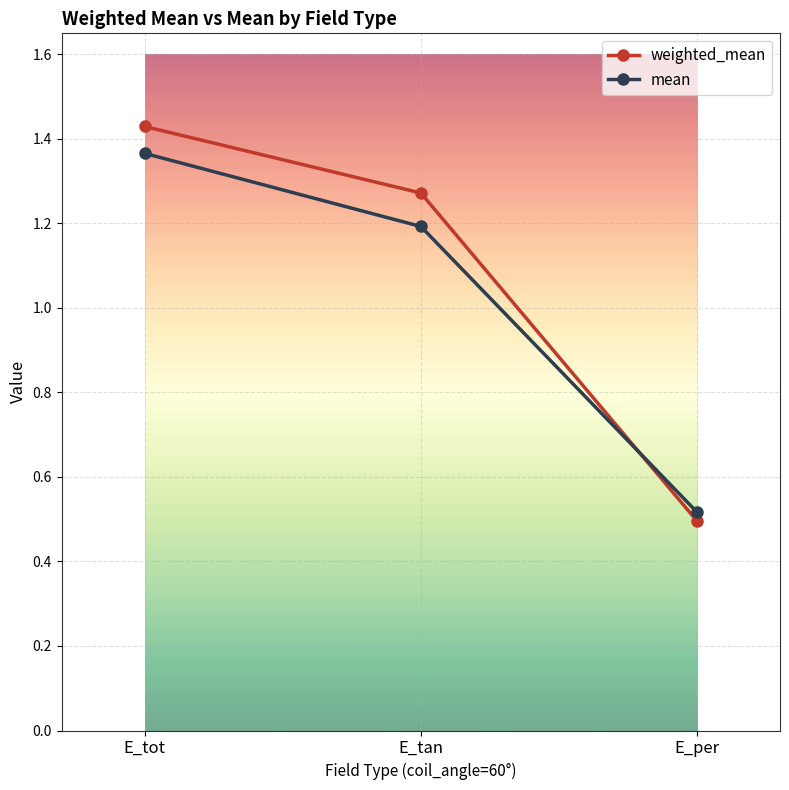

What is the label of the 1st point from the right?

E_per